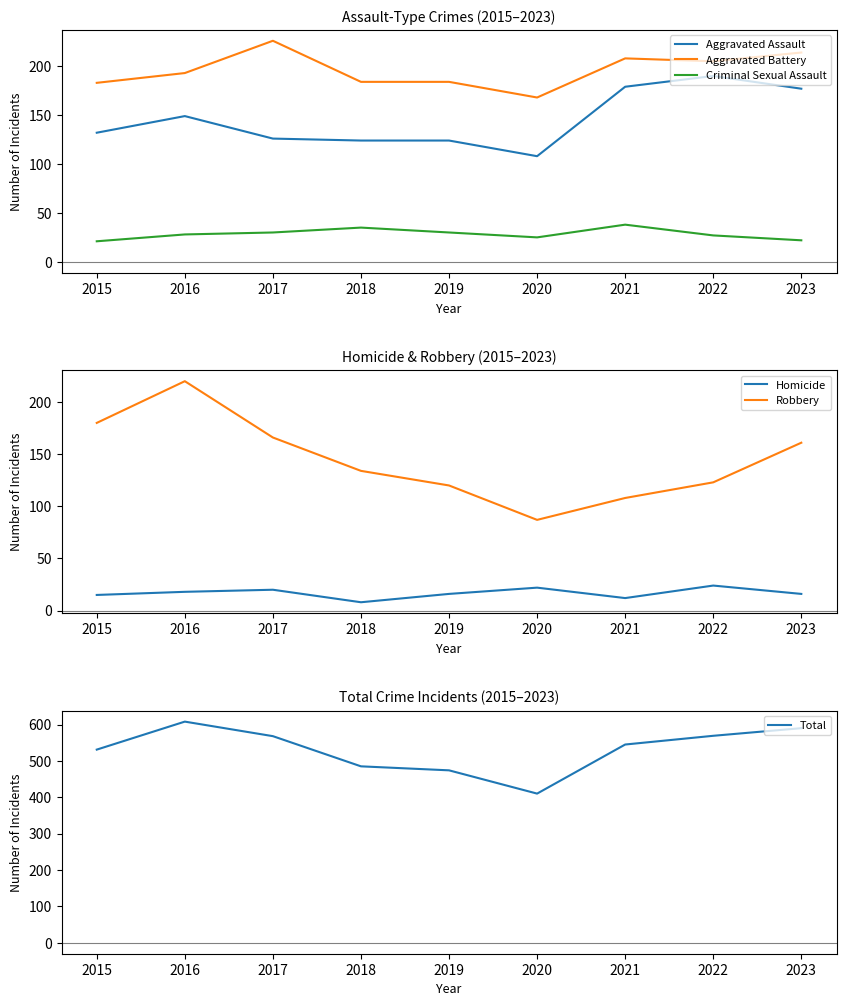

How many lines are shown in the chart?

6